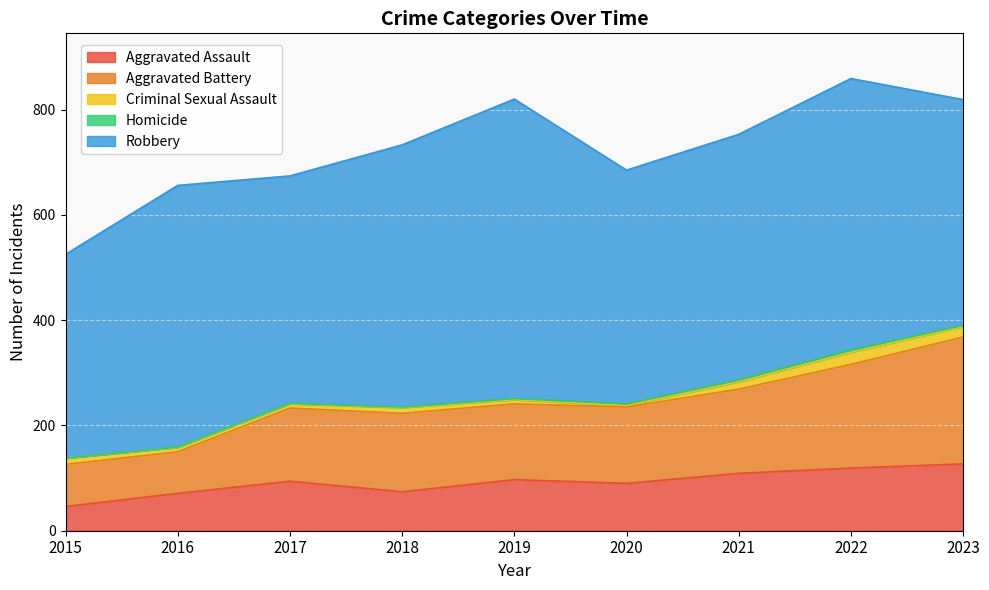

Where is Robbery nearest to the value 478?

2021